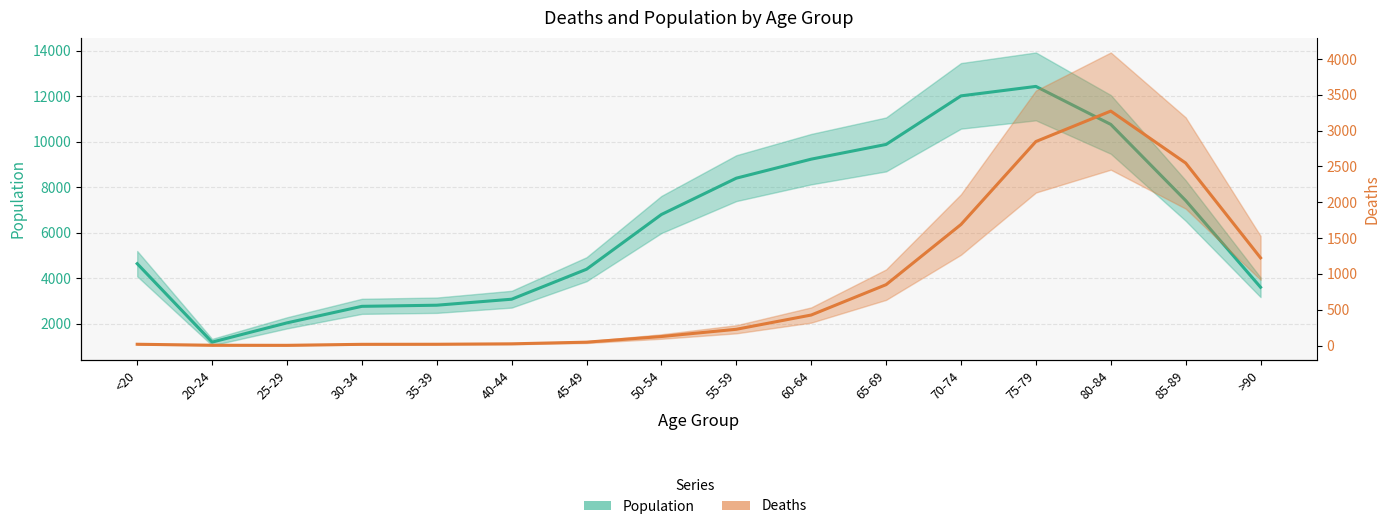

Is the value of Population at 50-54 greater than the value of Deaths at 85-89?

Yes